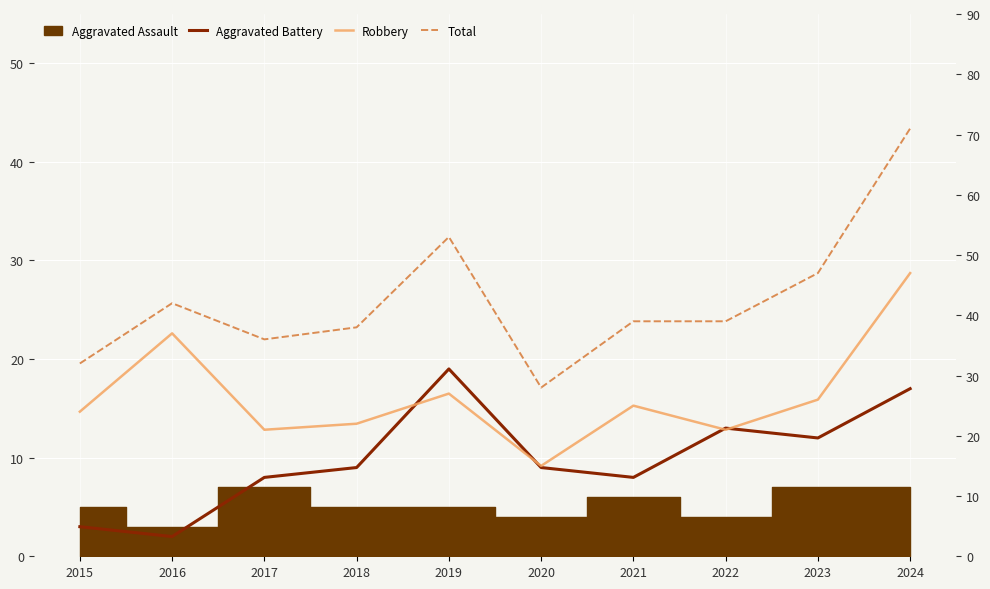

Which has a higher value, 2020 or 2019?

2019